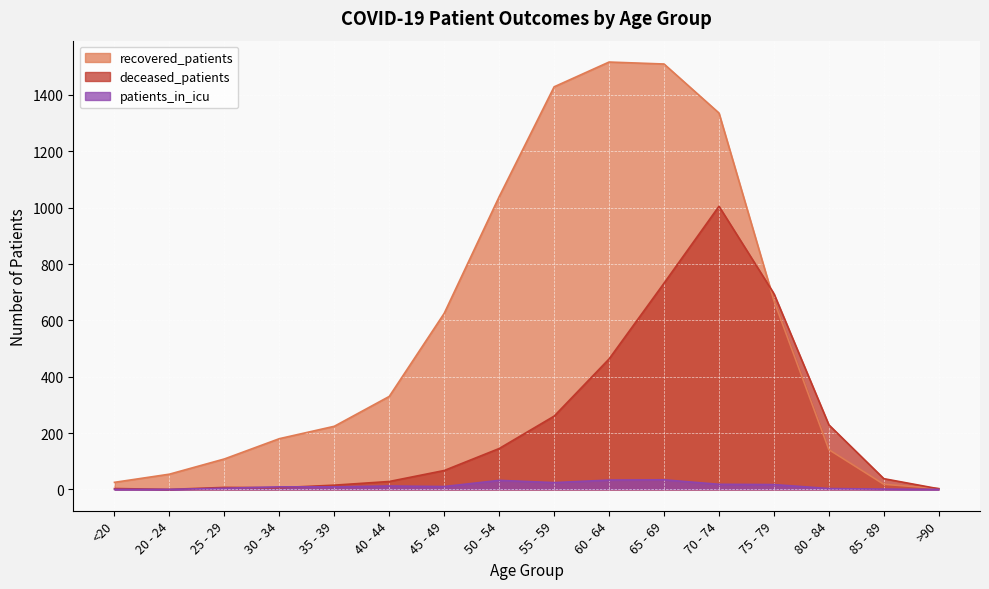

What is the difference between the maximum and second lowest values in the deceased_patients series?

1003